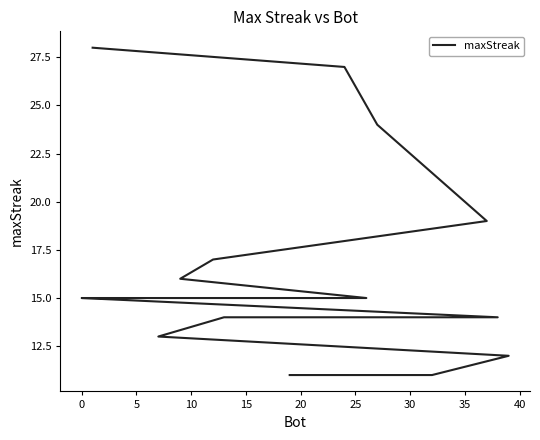

What is the label of the 17th point from the right?

10